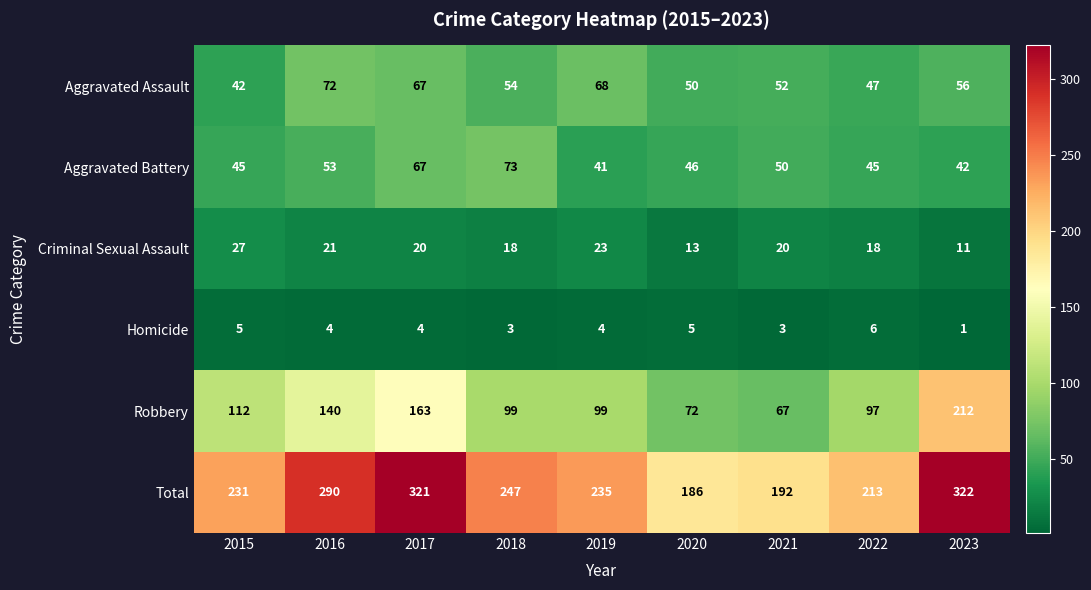

True or false: Total has a value of 322 at 2023.

True